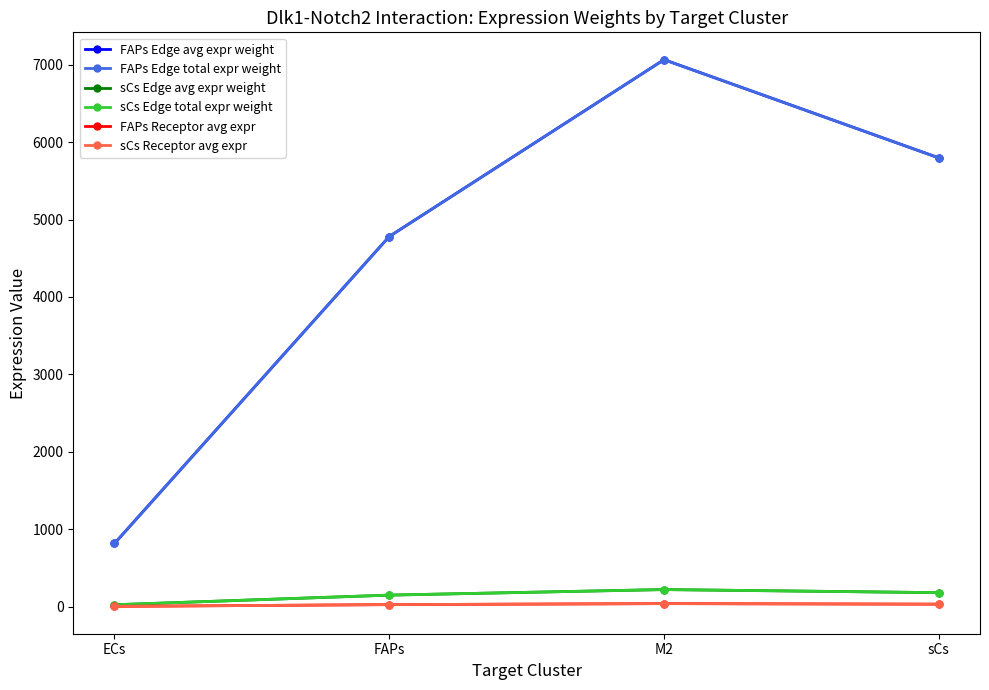

Is this an area chart (filled region under the line)?

No